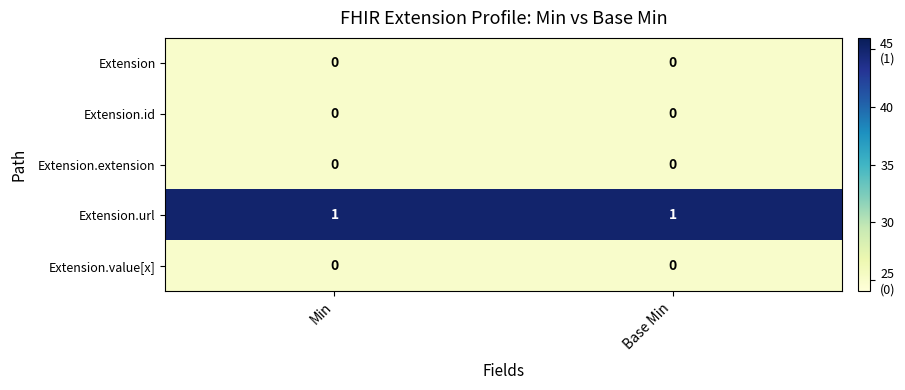

Which label corresponds to the largest value in the chart?

Min